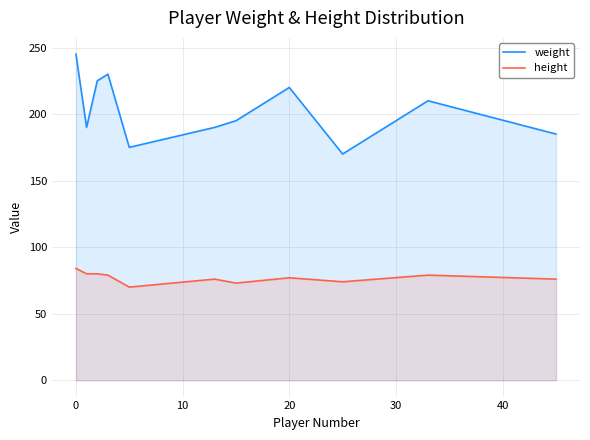

What is the sum of all weight values?

2235